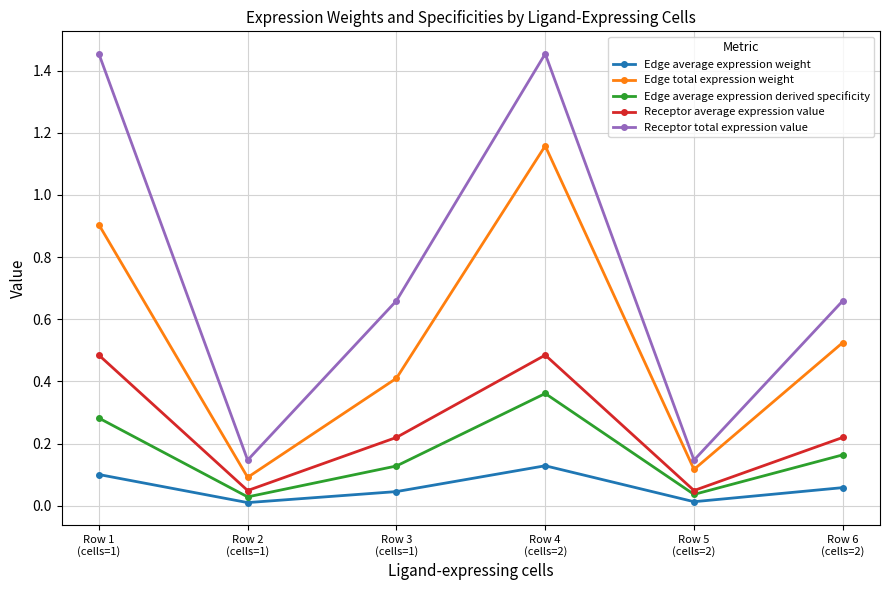

How many interior local peaks does the Receptor average expression value series have?

1